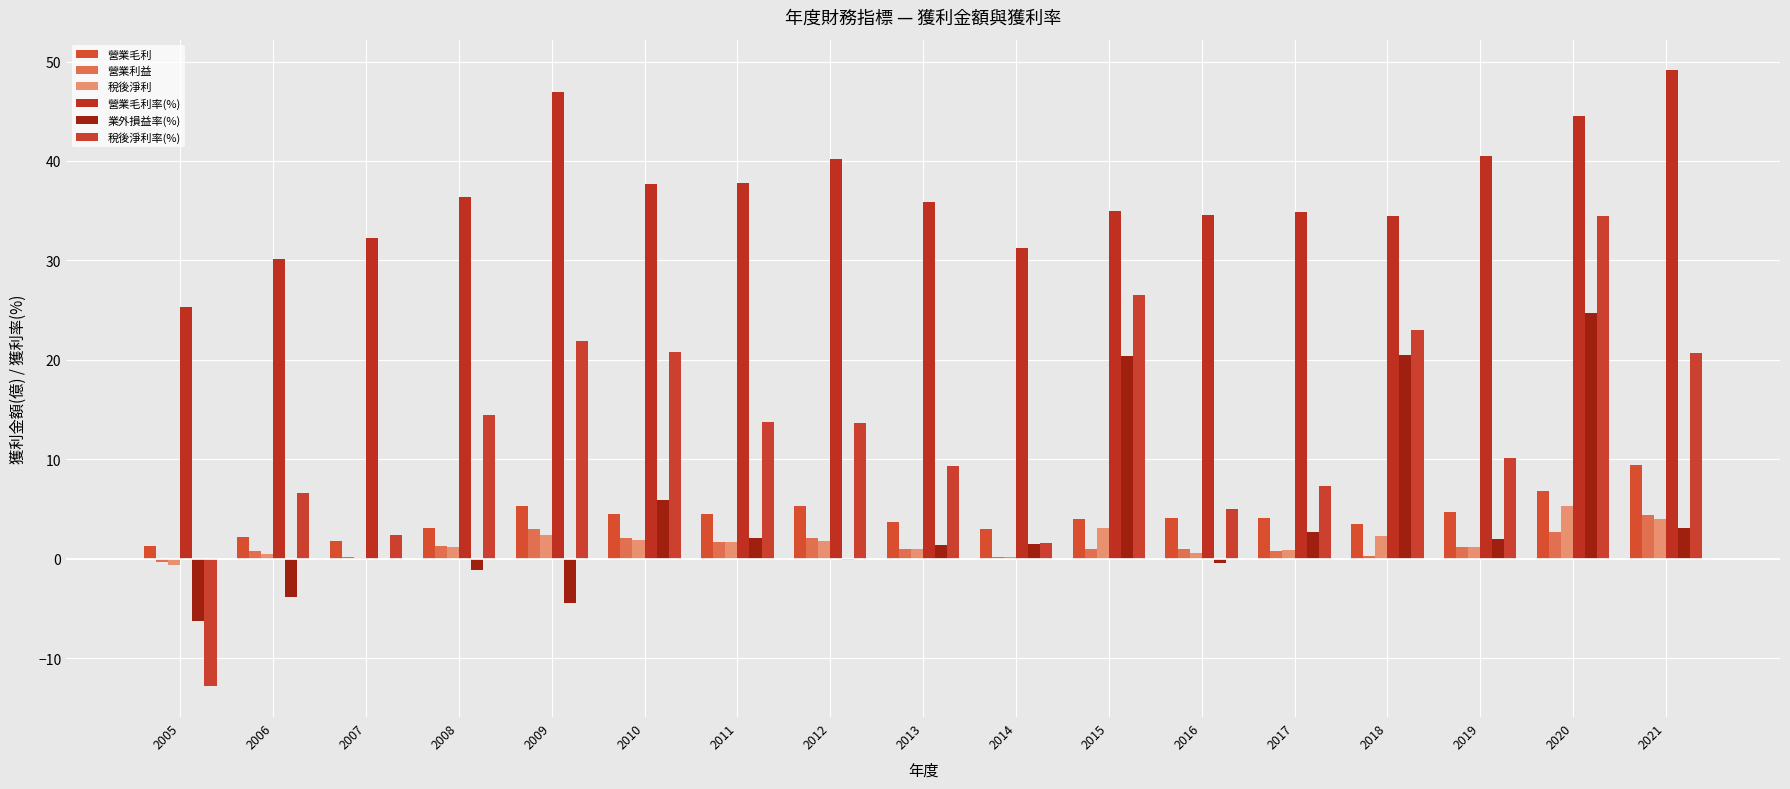

Which series changed the most between 2005 and 2016?

稅後淨利率(%)